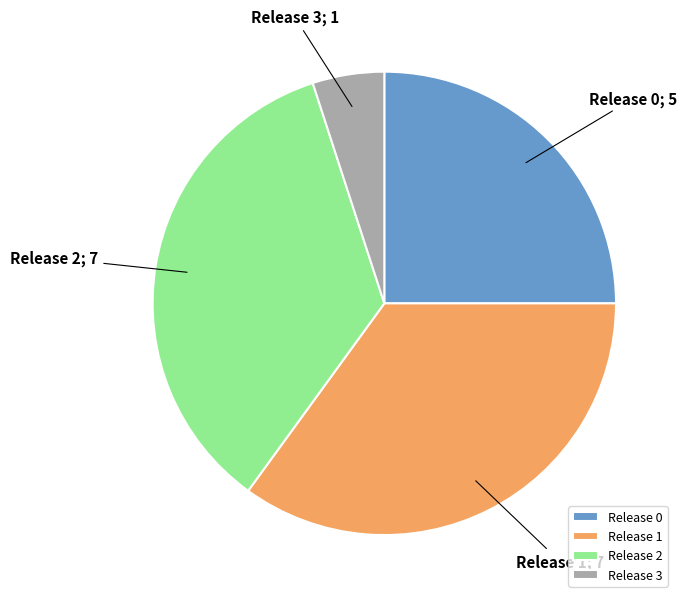

Count the number of slices in the pie.

4